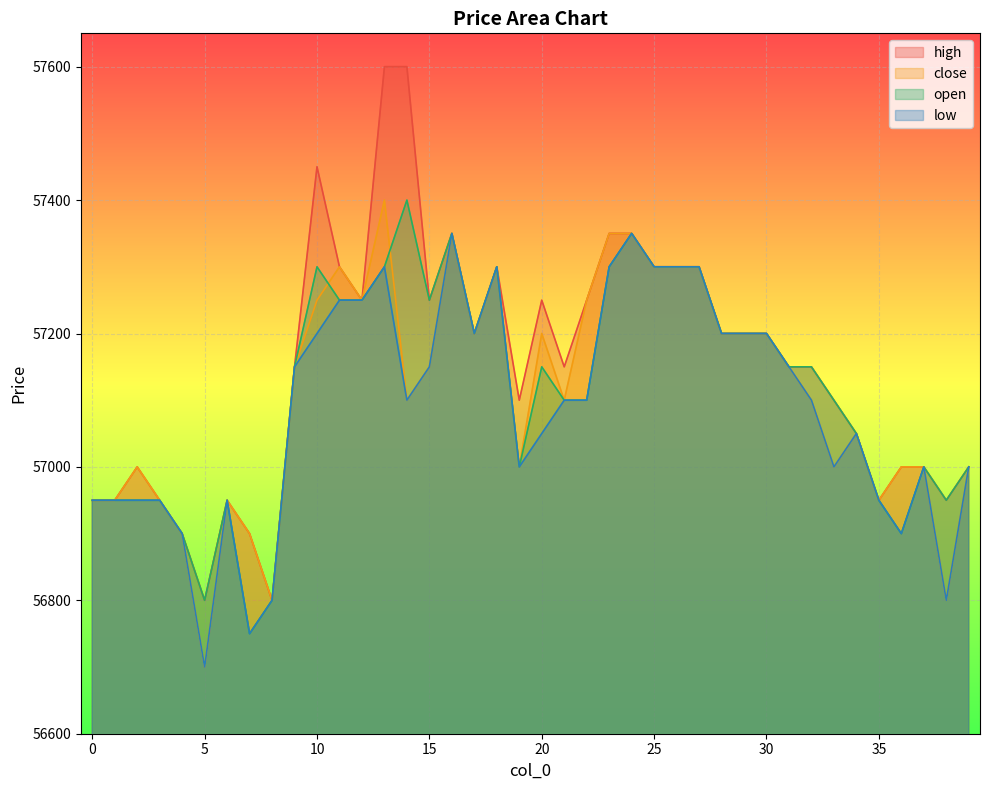

Reading left to right, list all the values displayed in this chart.

high: 56950	56950	57000	56950	56900	56800	56950	56900	56800	57150	57450	57300	57250	57600	57600	57250	57350	57200	57300	57100	57250	57150	57250	57350	57350	57300	57300	57300	57200	57200	57200	57150	57150	57100	57050	56950	57000	57000	56950	57000
close: 56950	56950	57000	56950	56900	56700	56950	56900	56800	57150	57250	57300	57250	57400	57100	57150	57350	57200	57300	57000	57200	57100	57250	57350	57350	57300	57300	57300	57200	57200	57200	57150	57100	57000	57050	56950	57000	57000	56800	57000
open: 56950	56950	56950	56950	56900	56800	56950	56750	56800	57150	57300	57250	57250	57300	57400	57250	57350	57200	57300	57000	57150	57100	57100	57300	57350	57300	57300	57300	57200	57200	57200	57150	57150	57100	57050	56950	56900	57000	56950	57000
low: 56950	56950	56950	56950	56900	56700	56950	56750	56800	57150	57200	57250	57250	57300	57100	57150	57350	57200	57300	57000	57050	57100	57100	57300	57350	57300	57300	57300	57200	57200	57200	57150	57100	57000	57050	56950	56900	57000	56800	57000